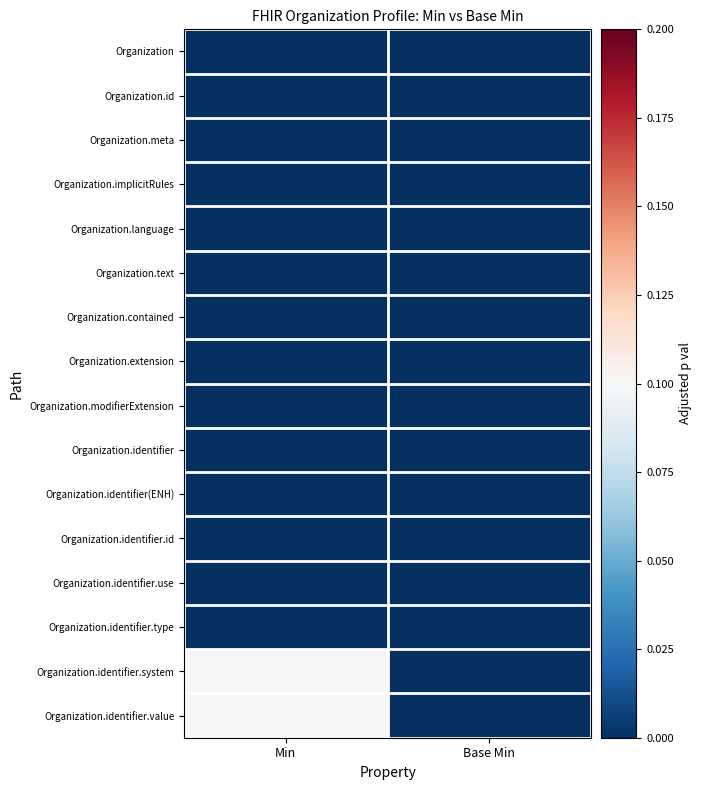

Reading left to right, transcribe all the data shown in this chart.

Organization: Min=0.0	Base Min=0.0
Organization.id: Min=0.0	Base Min=0.0
Organization.meta: Min=0.0	Base Min=0.0
Organization.implicitRules: Min=0.0	Base Min=0.0
Organization.language: Min=0.0	Base Min=0.0
Organization.text: Min=0.0	Base Min=0.0
Organization.contained: Min=0.0	Base Min=0.0
Organization.extension: Min=0.0	Base Min=0.0
Organization.modifierExtension: Min=0.0	Base Min=0.0
Organization.identifier: Min=0.0	Base Min=0.0
Organization.identifier(ENH): Min=0.0	Base Min=0.0
Organization.identifier.id: Min=0.0	Base Min=0.0
Organization.identifier.use: Min=0.0	Base Min=0.0
Organization.identifier.type: Min=0.0	Base Min=0.0
Organization.identifier.system: Min=0.1	Base Min=0.0
Organization.identifier.value: Min=0.1	Base Min=0.0